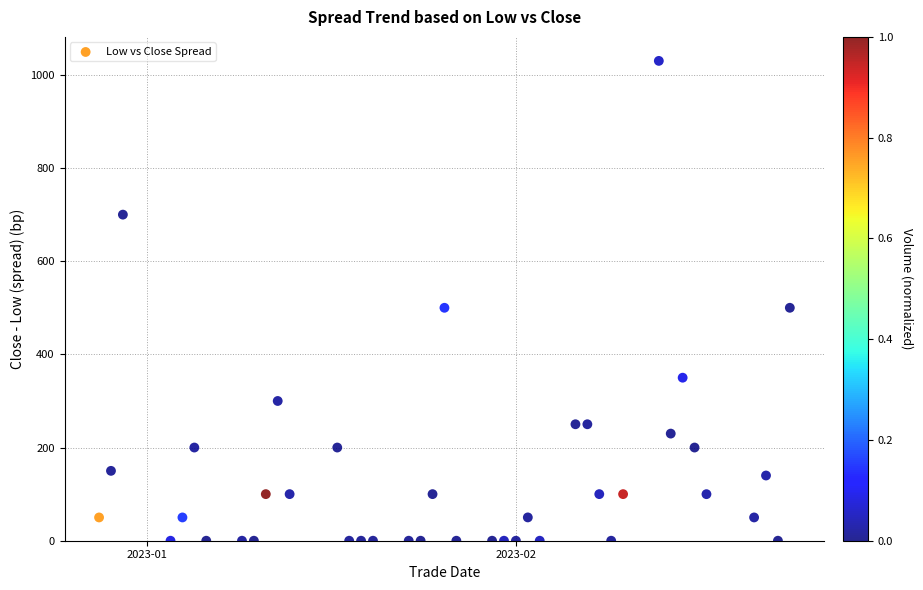

What is the range of Y values (max minus min)?

1030.0